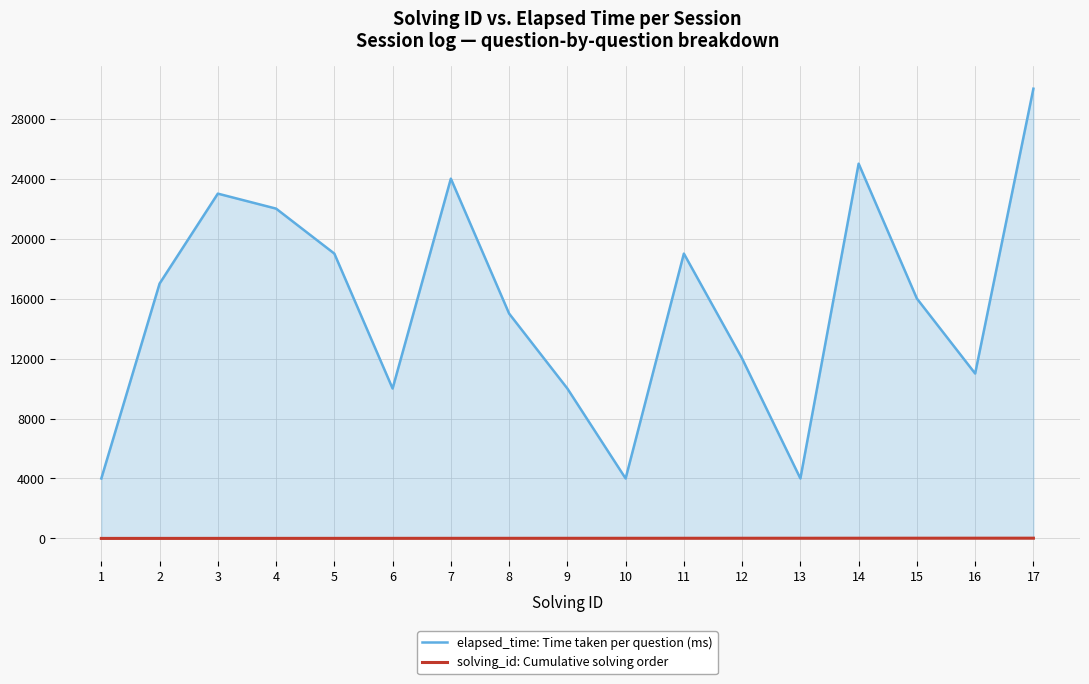

How many lines are shown in the chart?

2